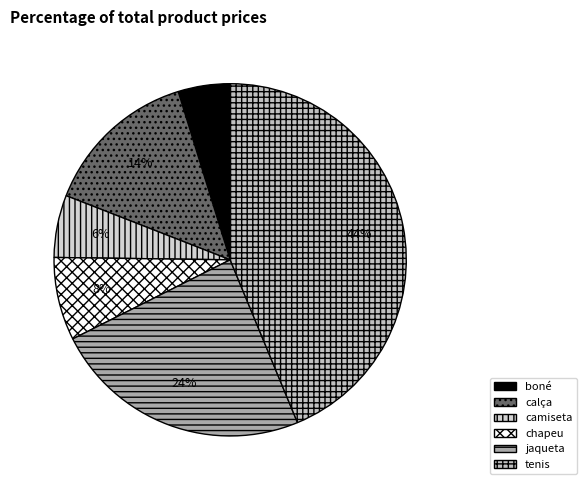

The chapeu slice represents 8% of the pie. True or false?

True